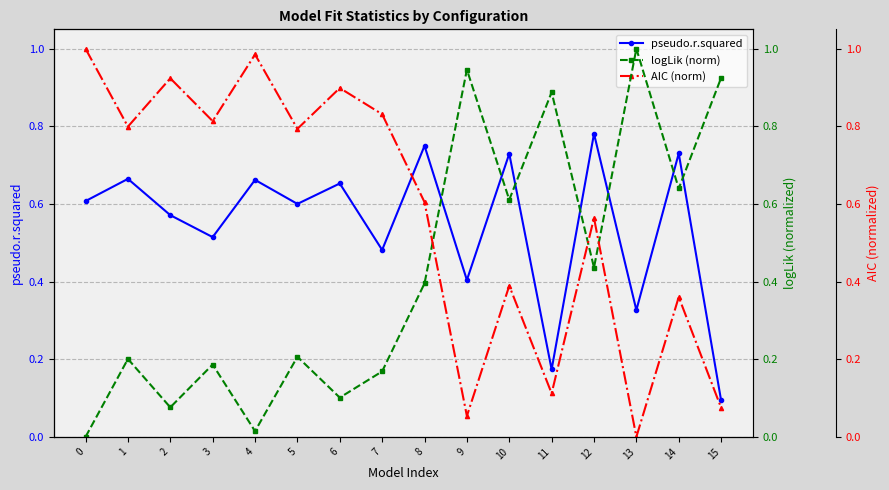

Between which two adjacent categories do logLik (norm) and AIC (norm) first intersect?

8 and 9